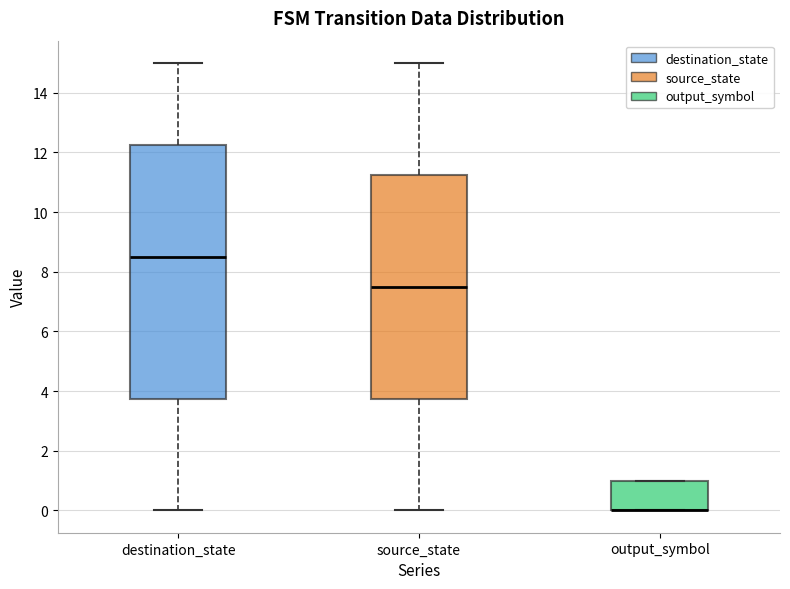

Reading left to right, read every box against the y-axis: the position of its median line, the range the box covers, and the ends of its whiskers. The values are not printed on the chart, so give them approximately, as read against the axis.

destination_state: median 8.6, box 3.8 to 12.2, whiskers 0.0 to 15.0
source_state: median 7.6, box 3.8 to 11.2, whiskers 0.0 to 15.0
output_symbol: median 0.0 (drawn on the box's lower edge), box 0.0 to 1.0, whiskers 0.0 to 1.0